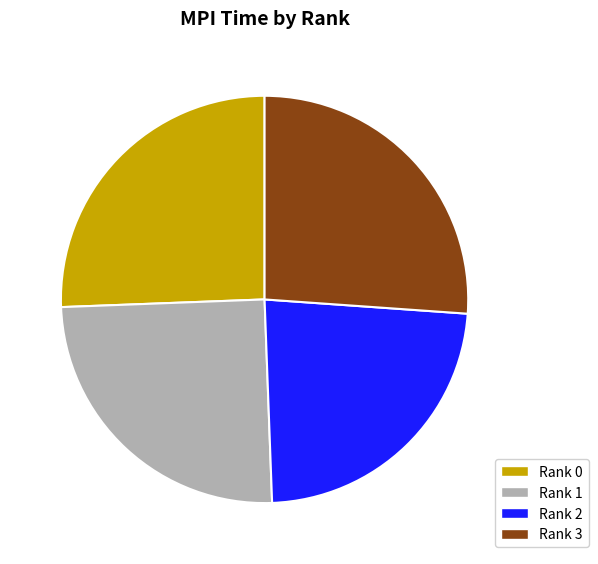

Which has a higher value, Rank 0 or Rank 2?

Rank 0